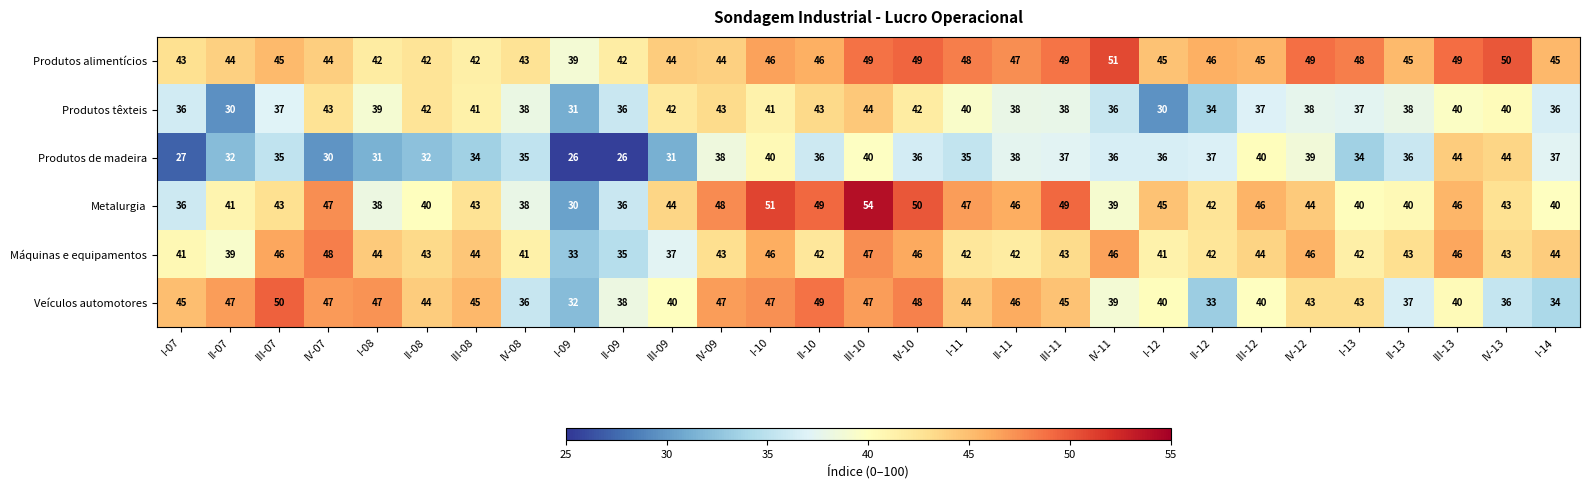

What is the difference between the highest and lowest values at I-07?

18